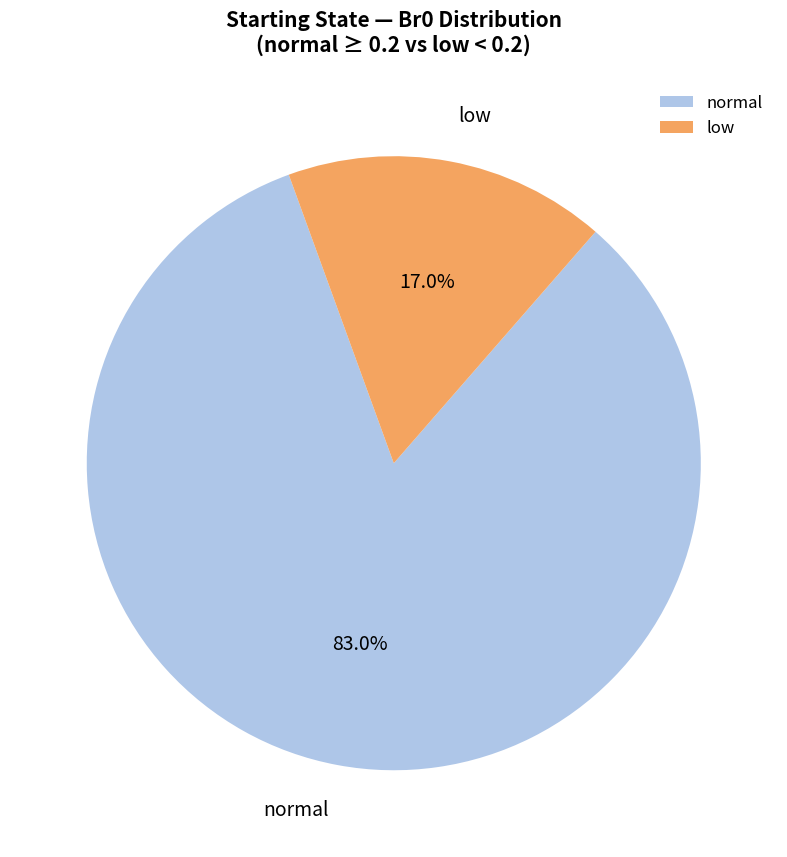

Does normal account for over 50% of the chart?

Yes